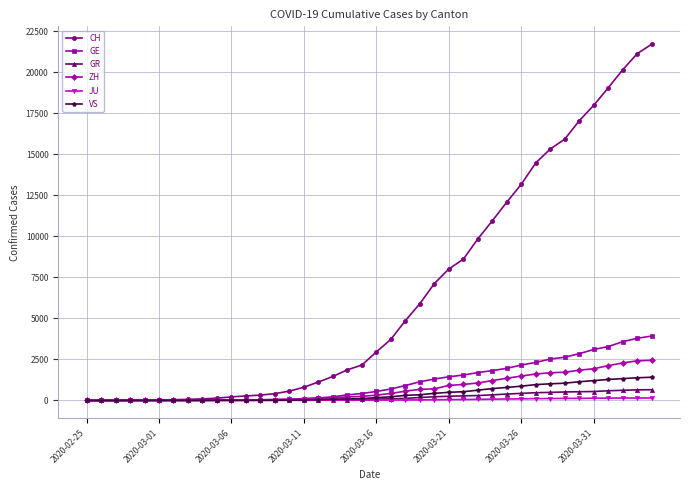

Which series has the widest spread of values?

CH